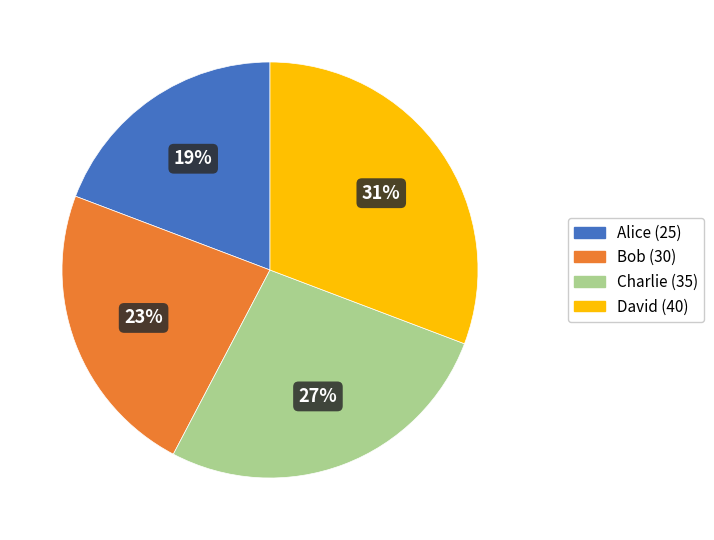

The Charlie slice represents 27% of the pie. True or false?

True